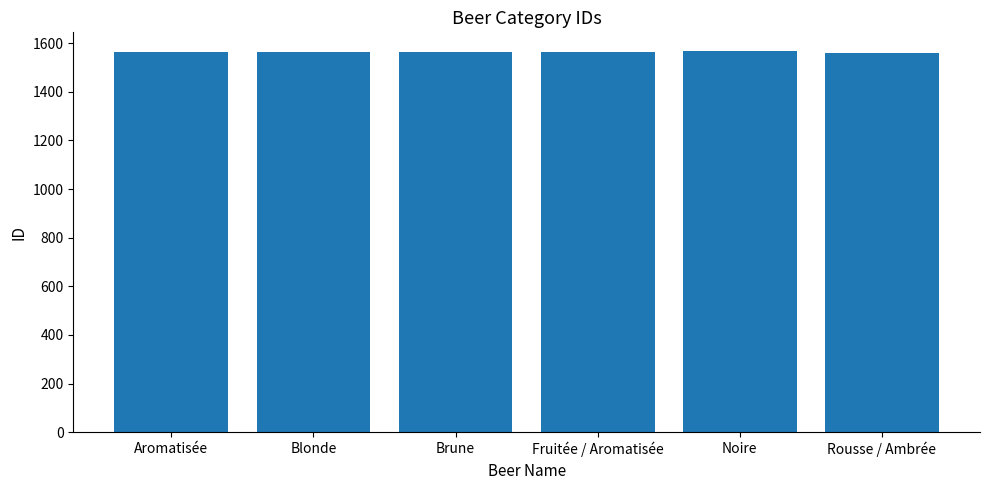

How many distinct data groups are displayed?

1